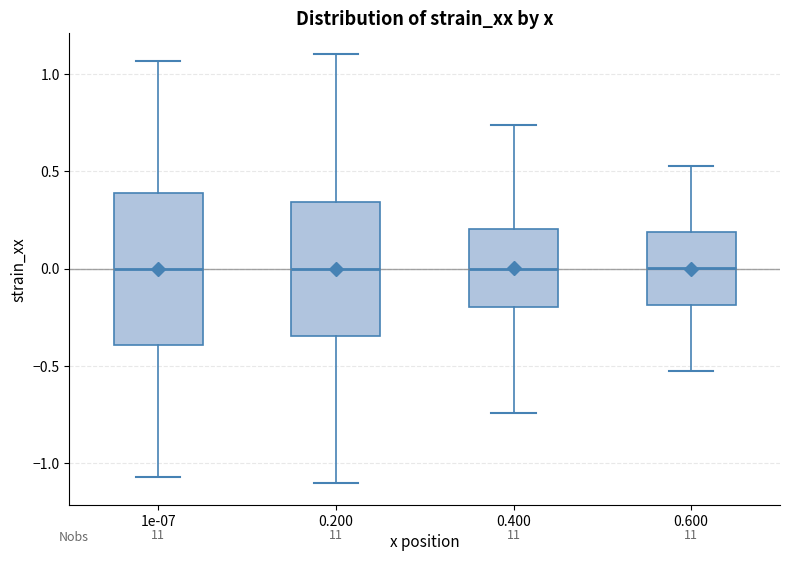

Reading left to right, read every box against the y-axis: the position of its median line, the range the box covers, and the ends of its whiskers. The values are not printed on the chart, so give them approximately, as read against the axis.

1e-07: median 0.00, box -0.40 to 0.40, whiskers -1.05 to 1.05
0.200: median 0.00, box -0.35 to 0.35, whiskers -1.10 to 1.10
0.400: median 0.00, box -0.20 to 0.20, whiskers -0.75 to 0.75
0.600: median 0.00, box -0.20 to 0.20, whiskers -0.55 to 0.55